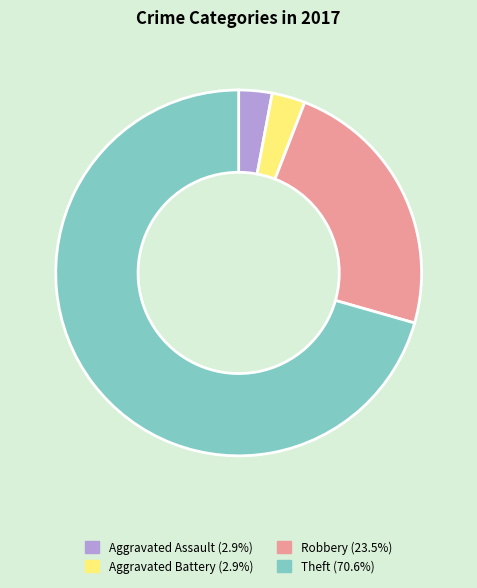

Which slice is the largest?

Theft